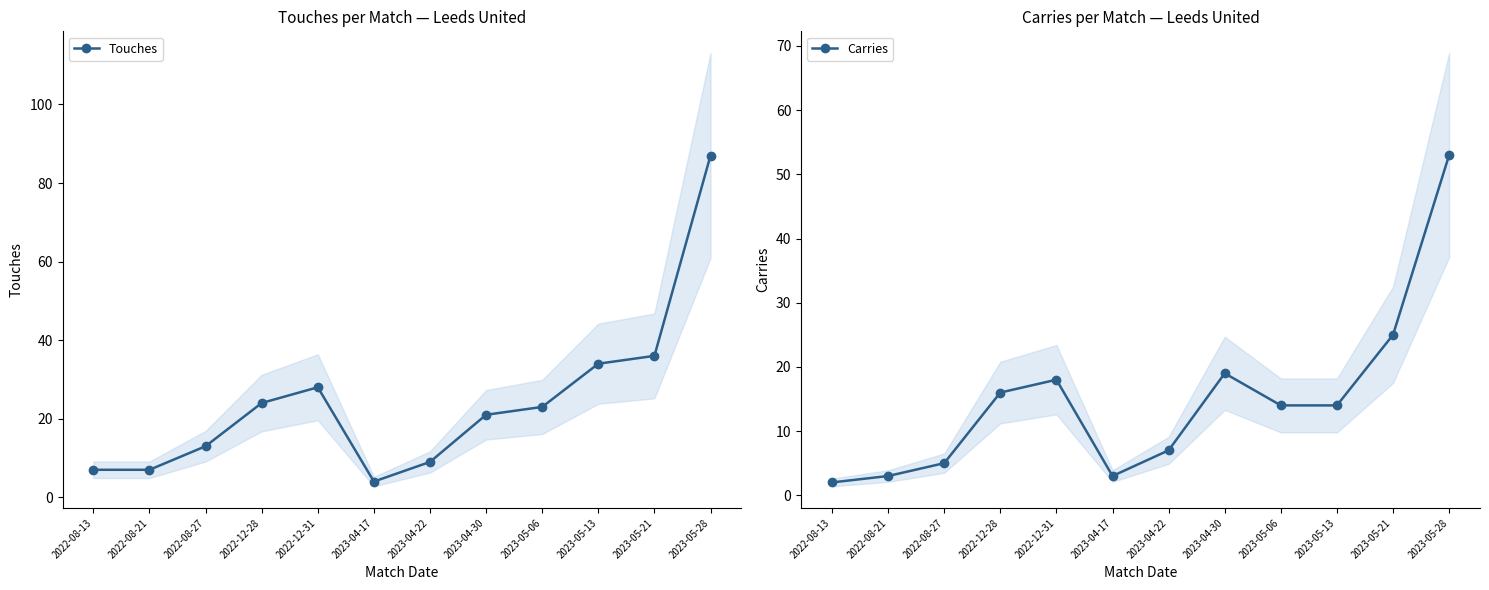

What is the spread (max minus min) of values at 2023-05-21?

11